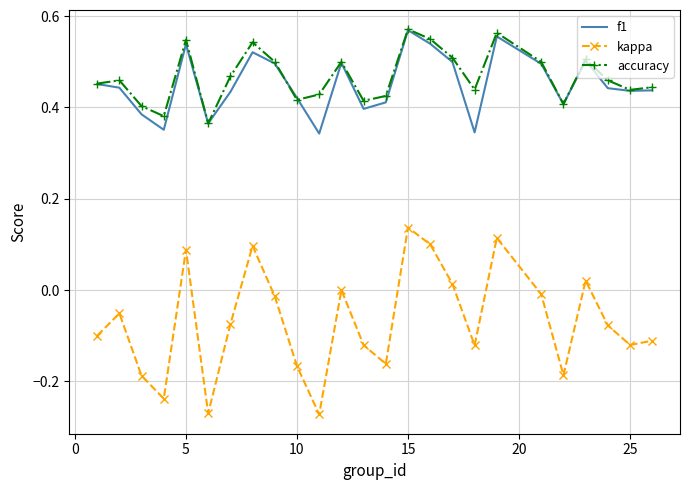

Which series has the largest total across all categories?

accuracy